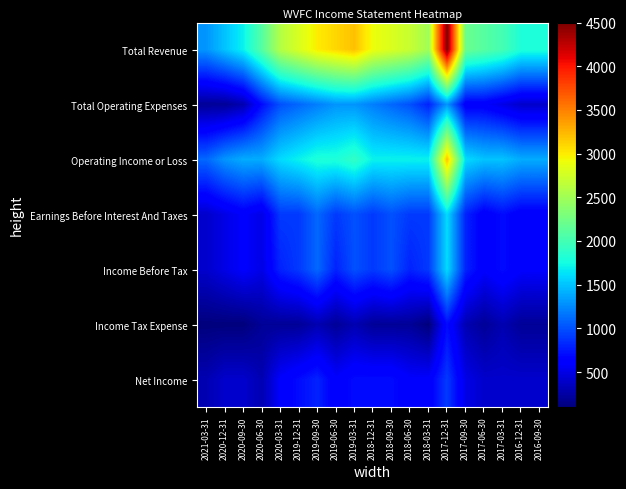

Which label corresponds to the smallest value in the chart?

2021-03-31